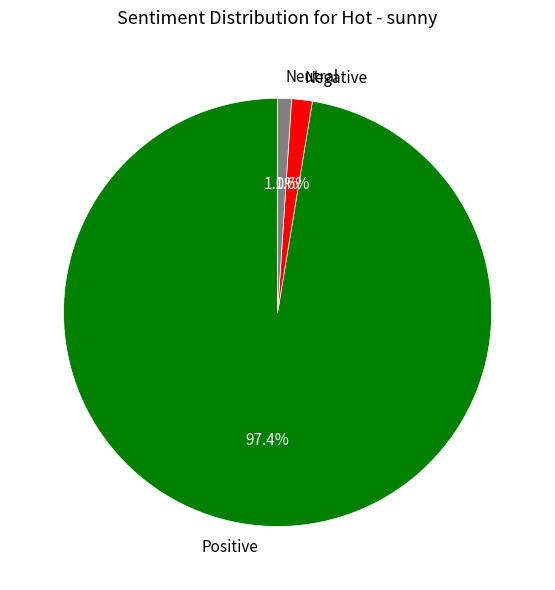

Which category has the smallest portion of the pie?

Neutral